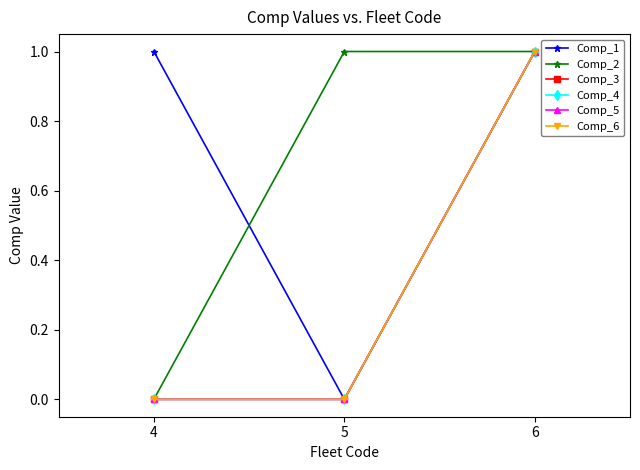

Is the value of Comp_3 at 5 greater than the value of Comp_1 at 6?

No